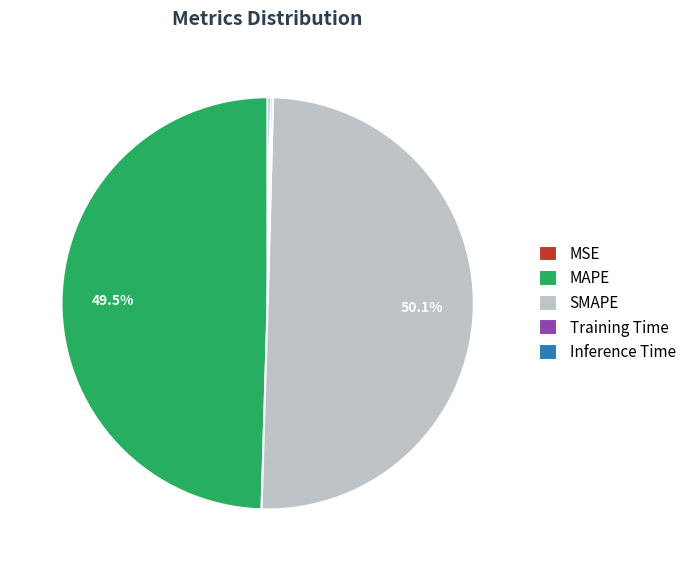

To the nearest percent, what is the difference between the largest and smallest slice percentages?

50%